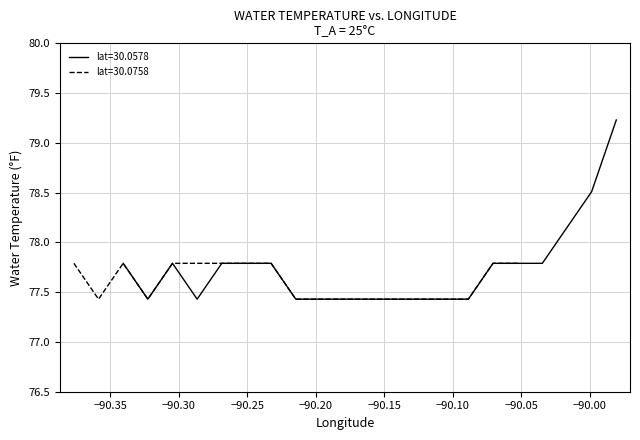

What is the difference between the maximum and second lowest values?

1.8